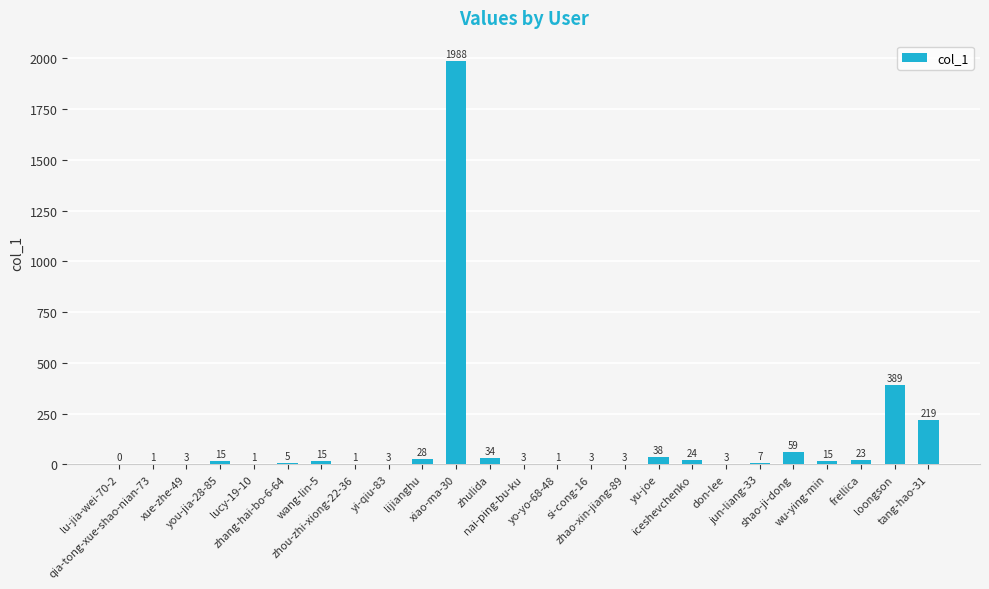

What is the change in value from lu-jia-wei-70-2 to loongson?

+389